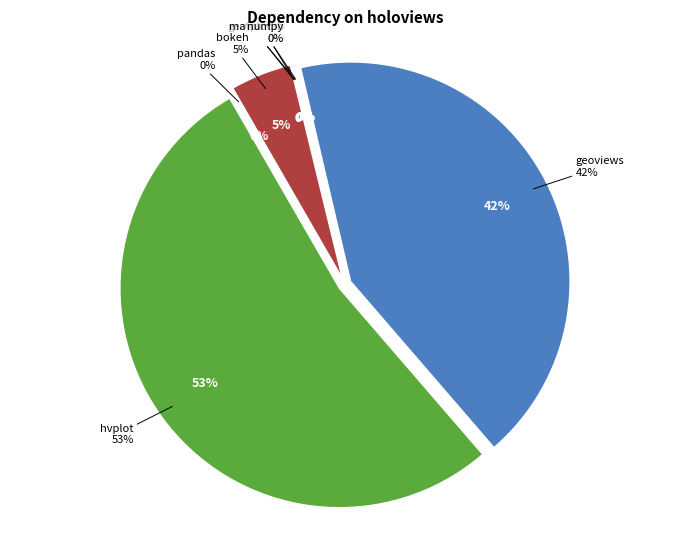

What is the largest slice in the pie chart?

hvplot